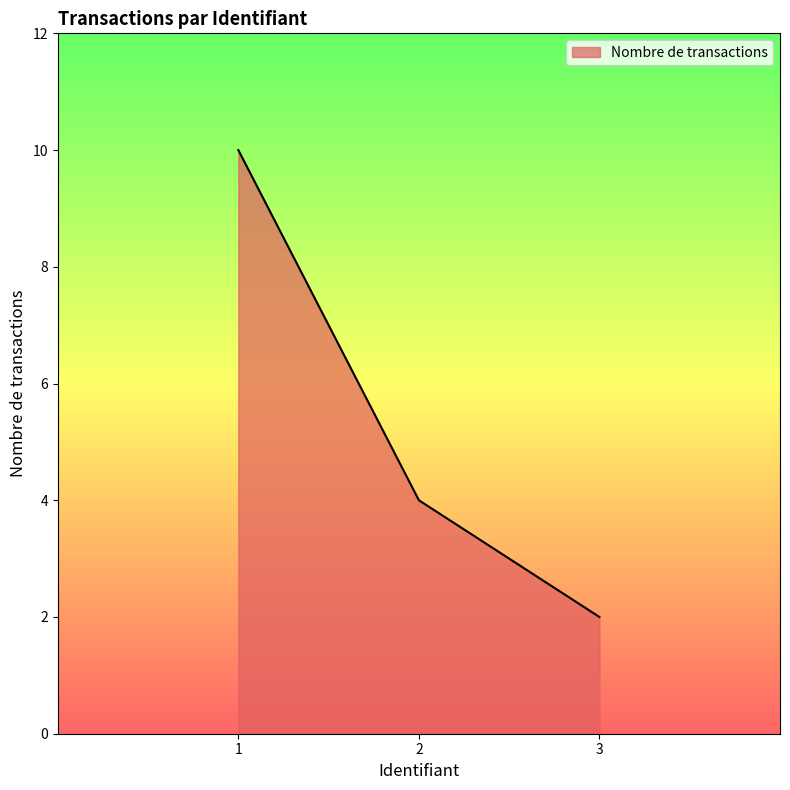

What is the sum of all values?

16